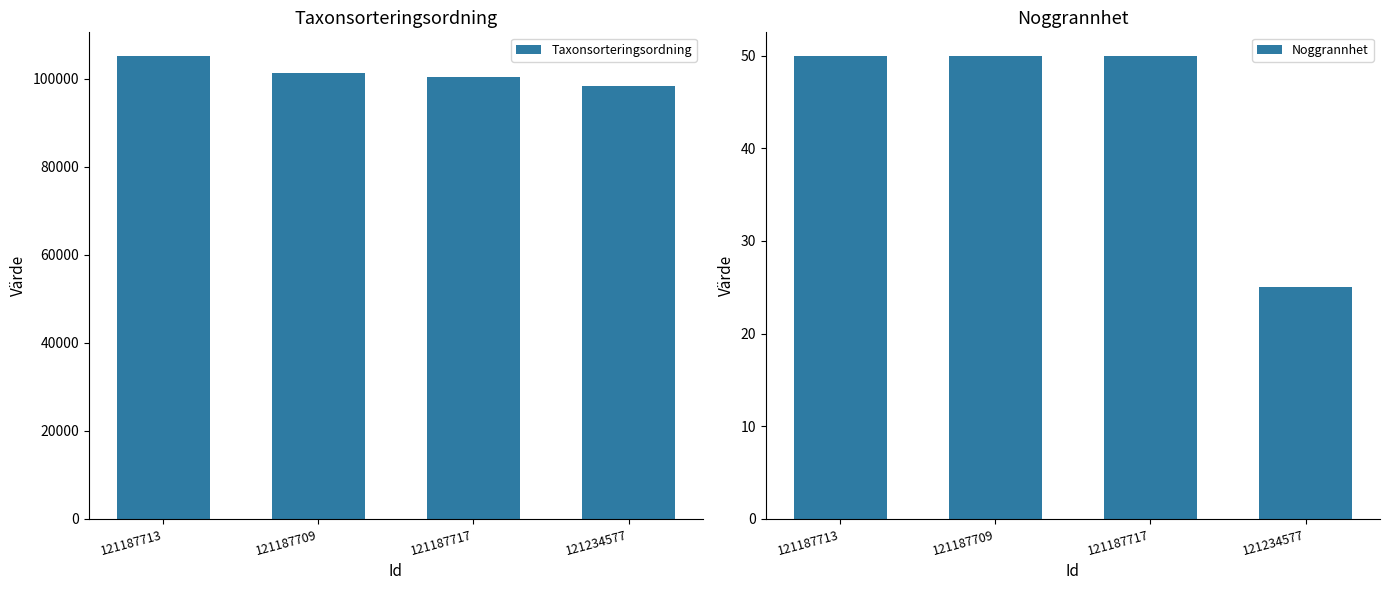

What is the minimum value for Taxonsorteringsordning?

98441